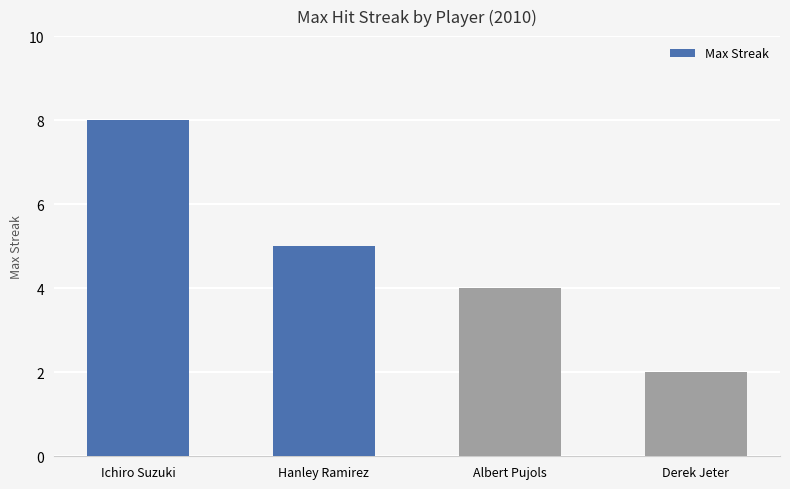

At which label is the value closest to 5?

Hanley Ramirez